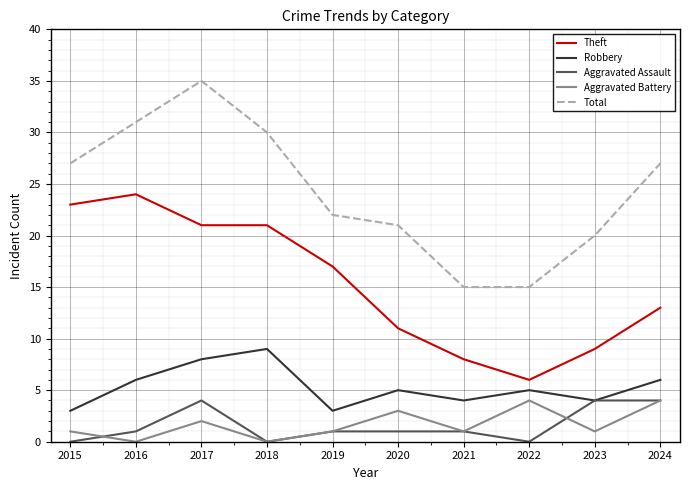

Which series has the widest spread of values?

Total